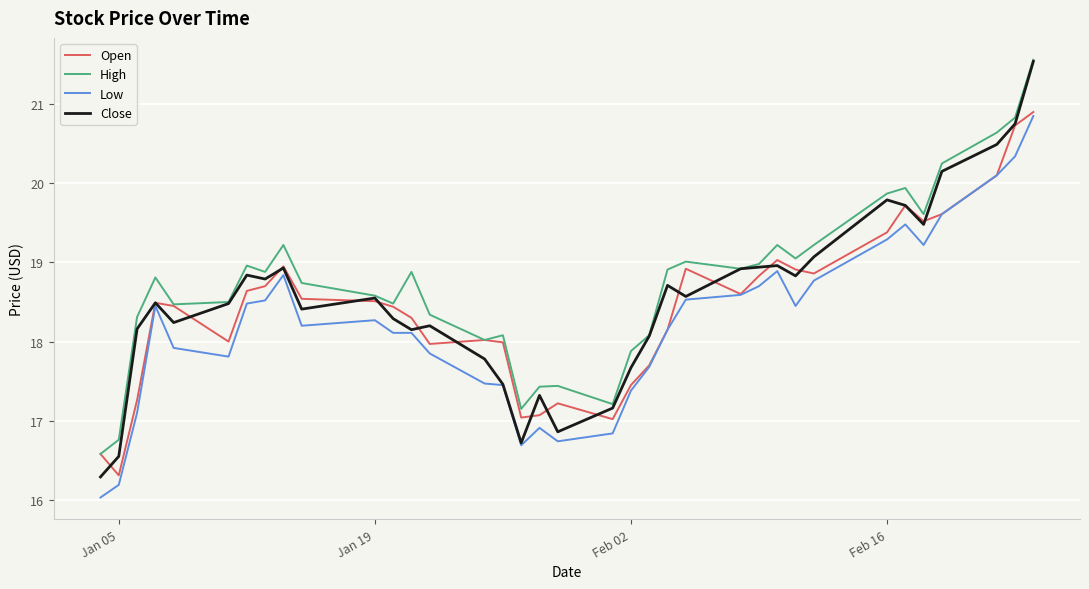

Rank the series by their average value, from highest to lowest.

High, Close, Open, Low